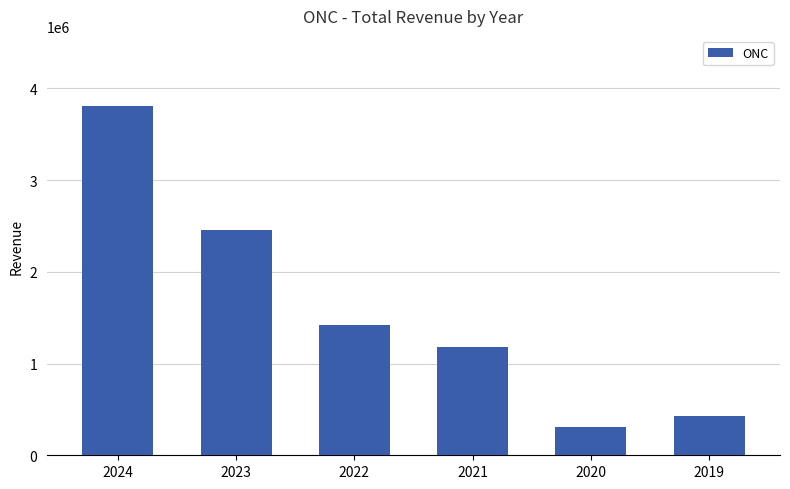

List the labels in order of value, largest first.

2024, 2023, 2022, 2021, 2019, 2020